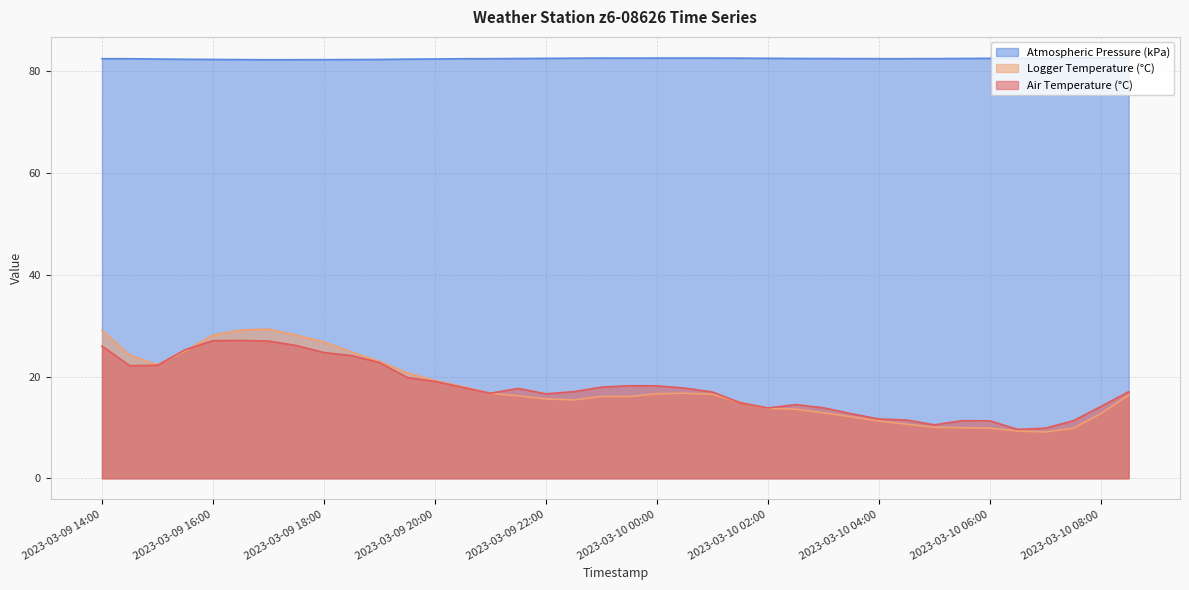

What is the approximate value of Logger Temperature (°C) at 2023-03-09 15:30?

25.0